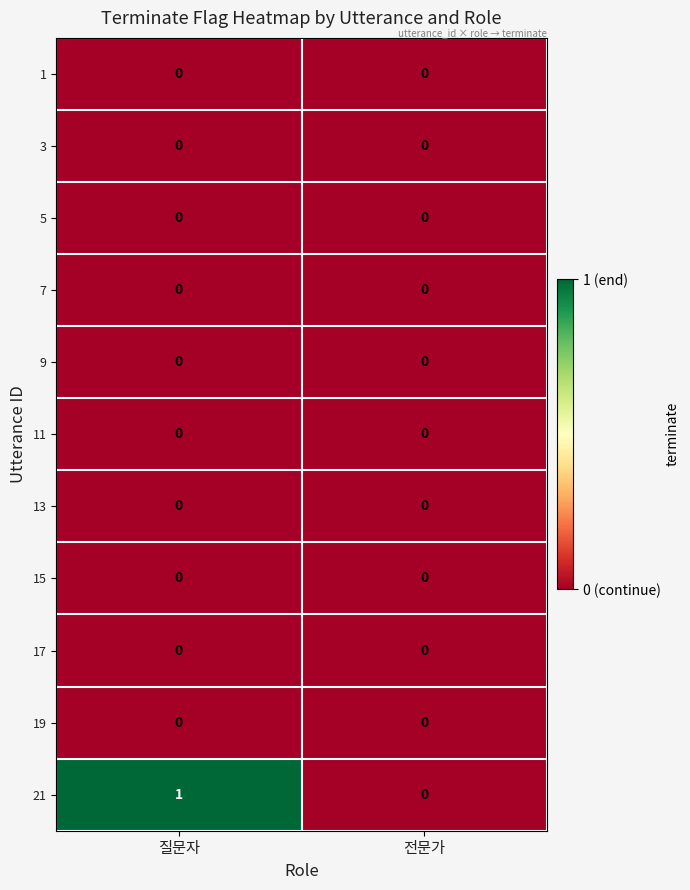

Reading left to right, list all the values displayed in this chart.

1: 질문자=0	전문가=0
3: 질문자=0	전문가=0
5: 질문자=0	전문가=0
7: 질문자=0	전문가=0
9: 질문자=0	전문가=0
11: 질문자=0	전문가=0
13: 질문자=0	전문가=0
15: 질문자=0	전문가=0
17: 질문자=0	전문가=0
19: 질문자=0	전문가=0
21: 질문자=1	전문가=0